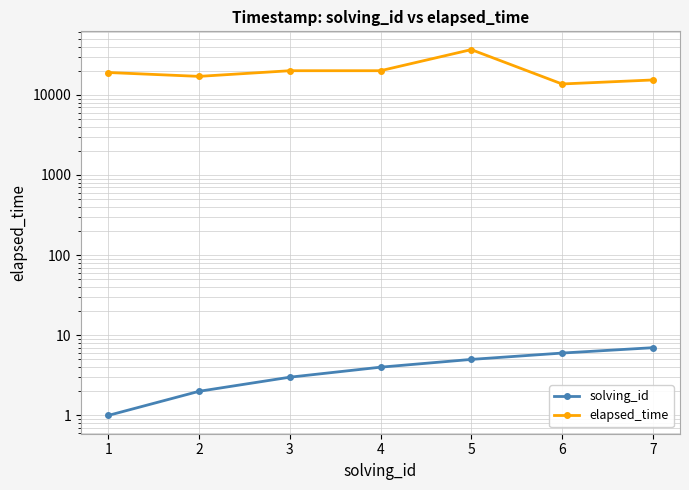

Count the number of categories in the chart.

7